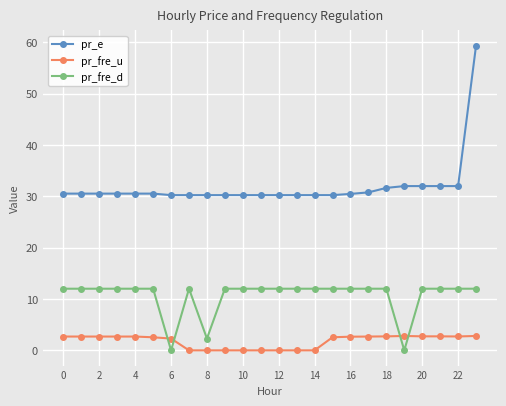

What is the lowest value of the pr_e series?

30.2